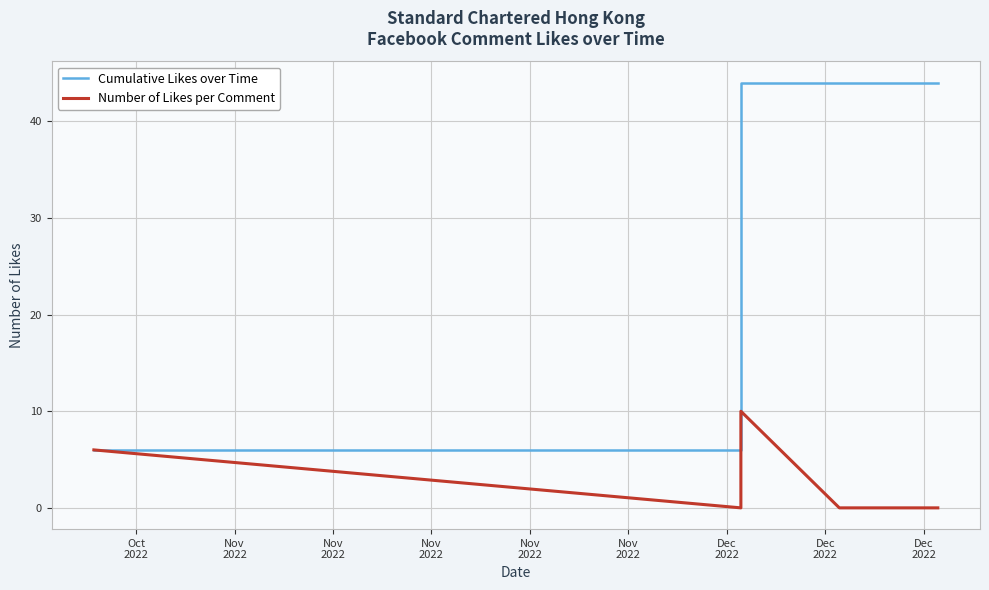

List the series in order of their peak value, highest first.

Cumulative Likes over Time, Number of Likes per Comment